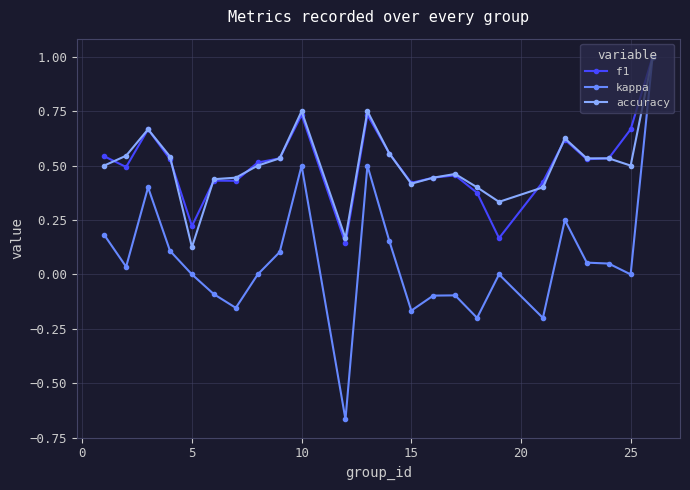

True or false: accuracy has more than 1 points higher than both neighbors.

True